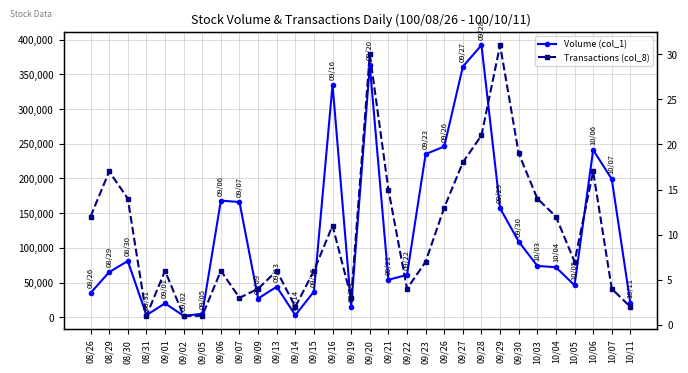

List the series in order of their peak value, highest first.

Volume (col_1), Transactions (col_8)